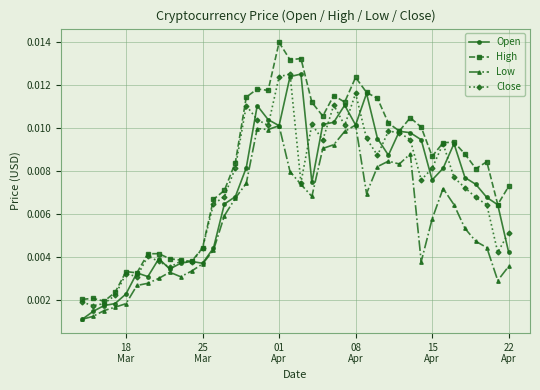

Which series has the largest range (max minus min)?

High